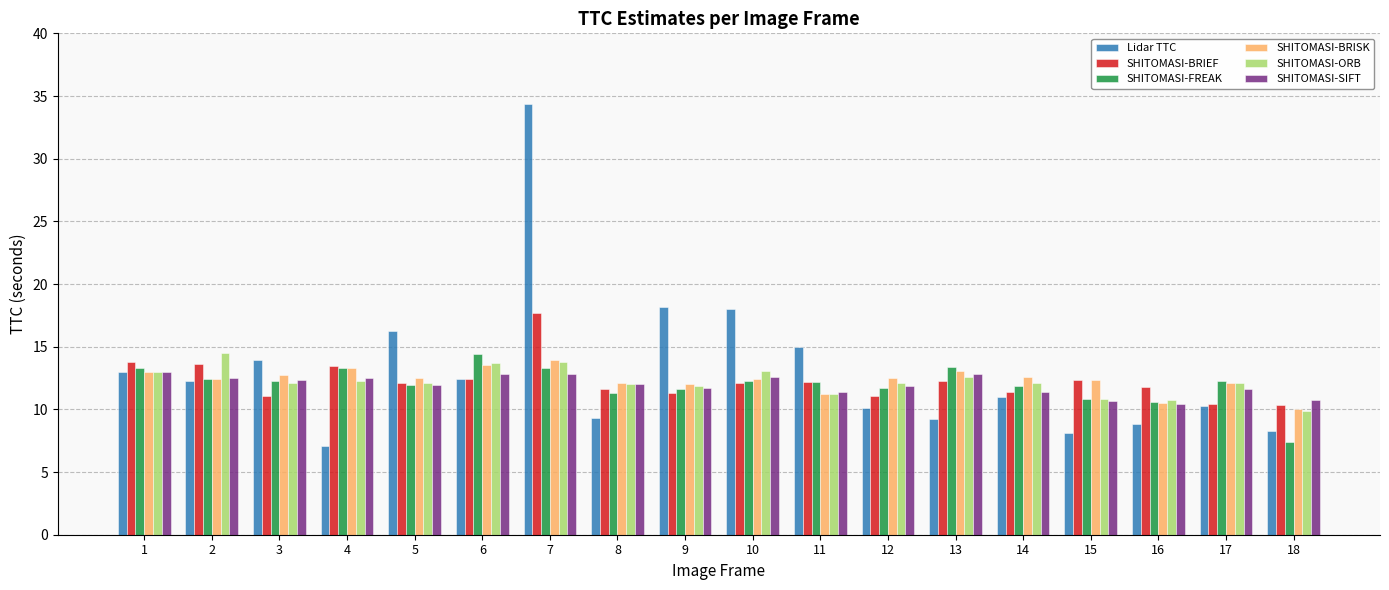

How many bars are there in total?

108